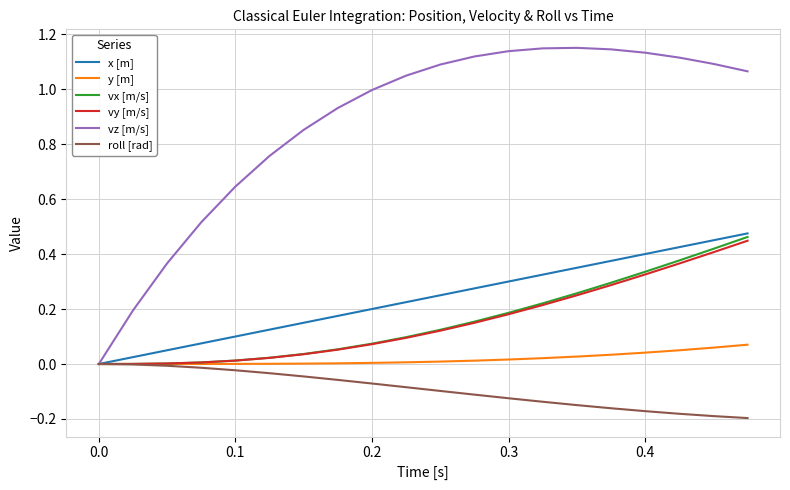

Which series has the largest range (max minus min)?

vz [m/s]